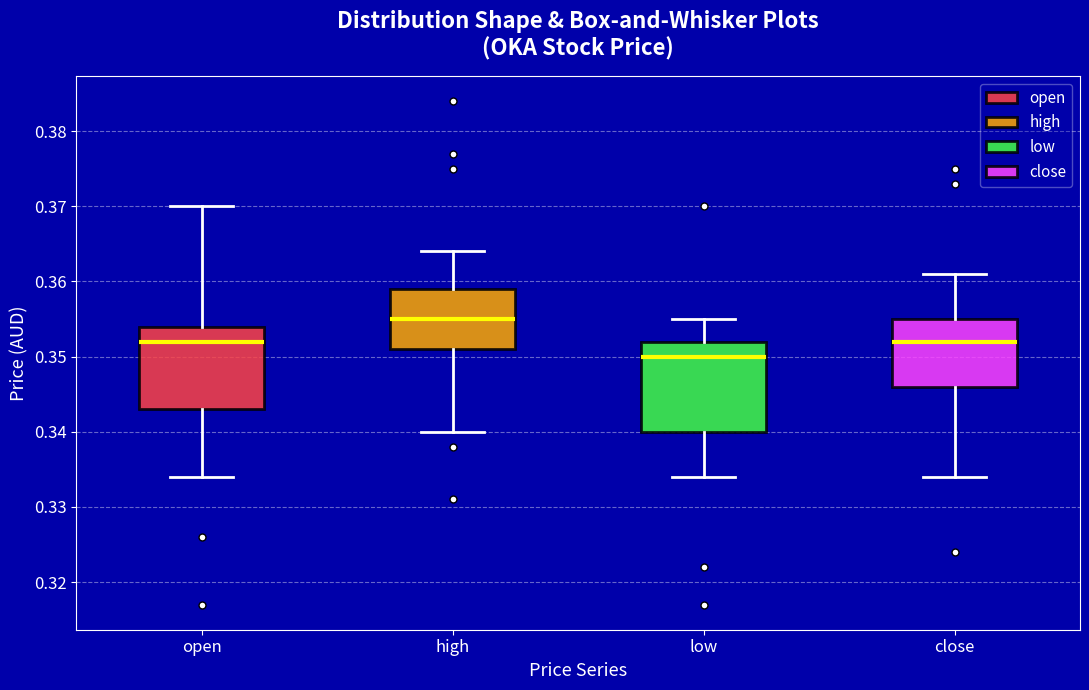

Where does the lower whisker of the box for high end on the y-axis? The values are not printed on the chart, so give them approximately, as read against the axis.

0.340